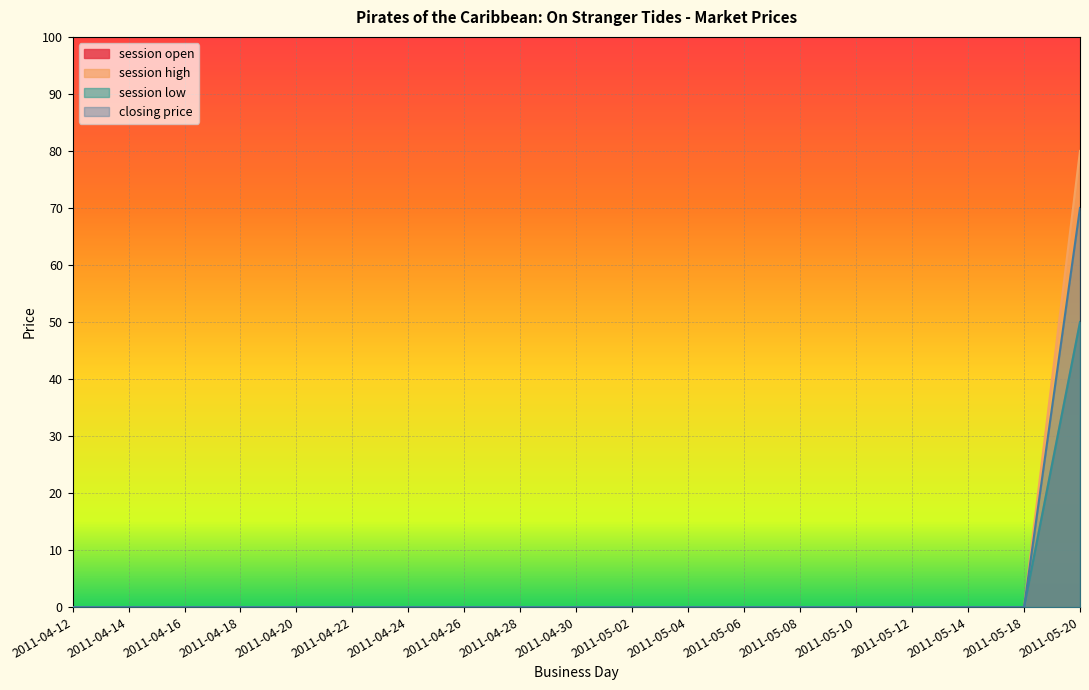

Rank the categories by session low value from lowest to highest.

2011-04-12, 2011-04-14, 2011-04-16, 2011-04-18, 2011-04-20, 2011-04-22, 2011-04-24, 2011-04-26, 2011-04-28, 2011-04-30, 2011-05-02, 2011-05-04, 2011-05-06, 2011-05-08, 2011-05-10, 2011-05-12, 2011-05-14, 2011-05-18, 2011-05-20